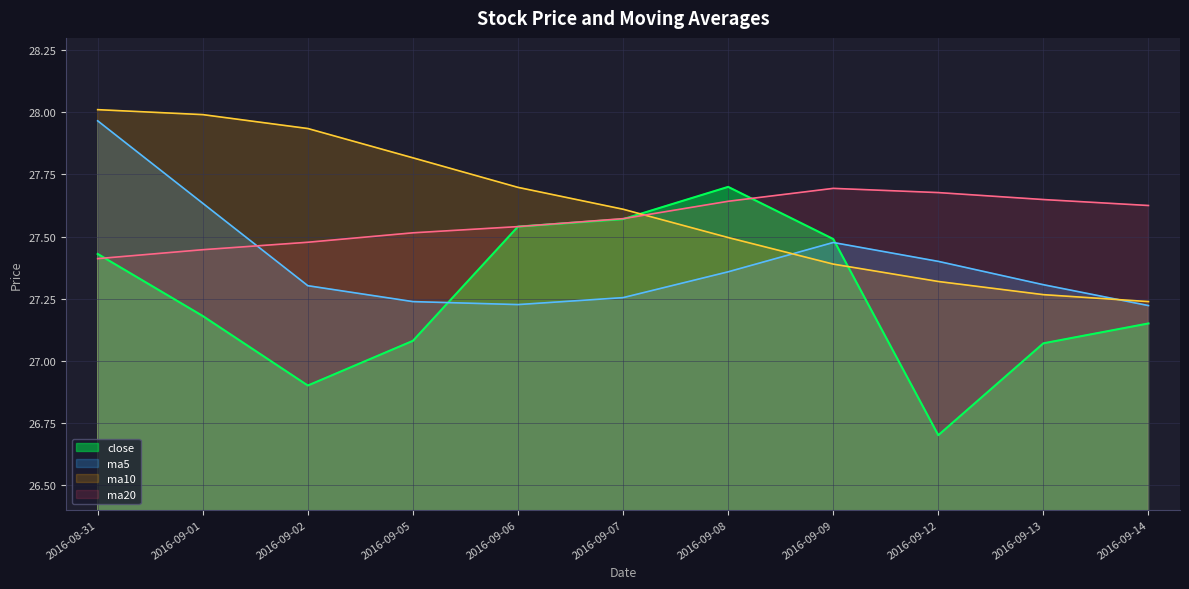

The value of close at 2016-09-12 is 18.3. True or false?

False